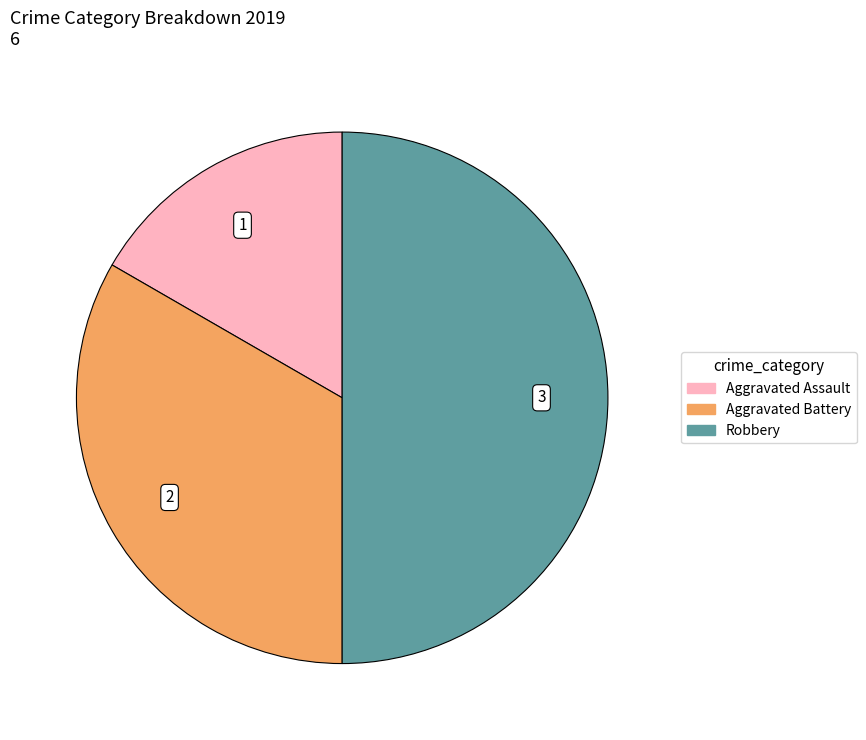

What is the ratio of the value at Aggravated Battery to the value at Robbery?

0.7